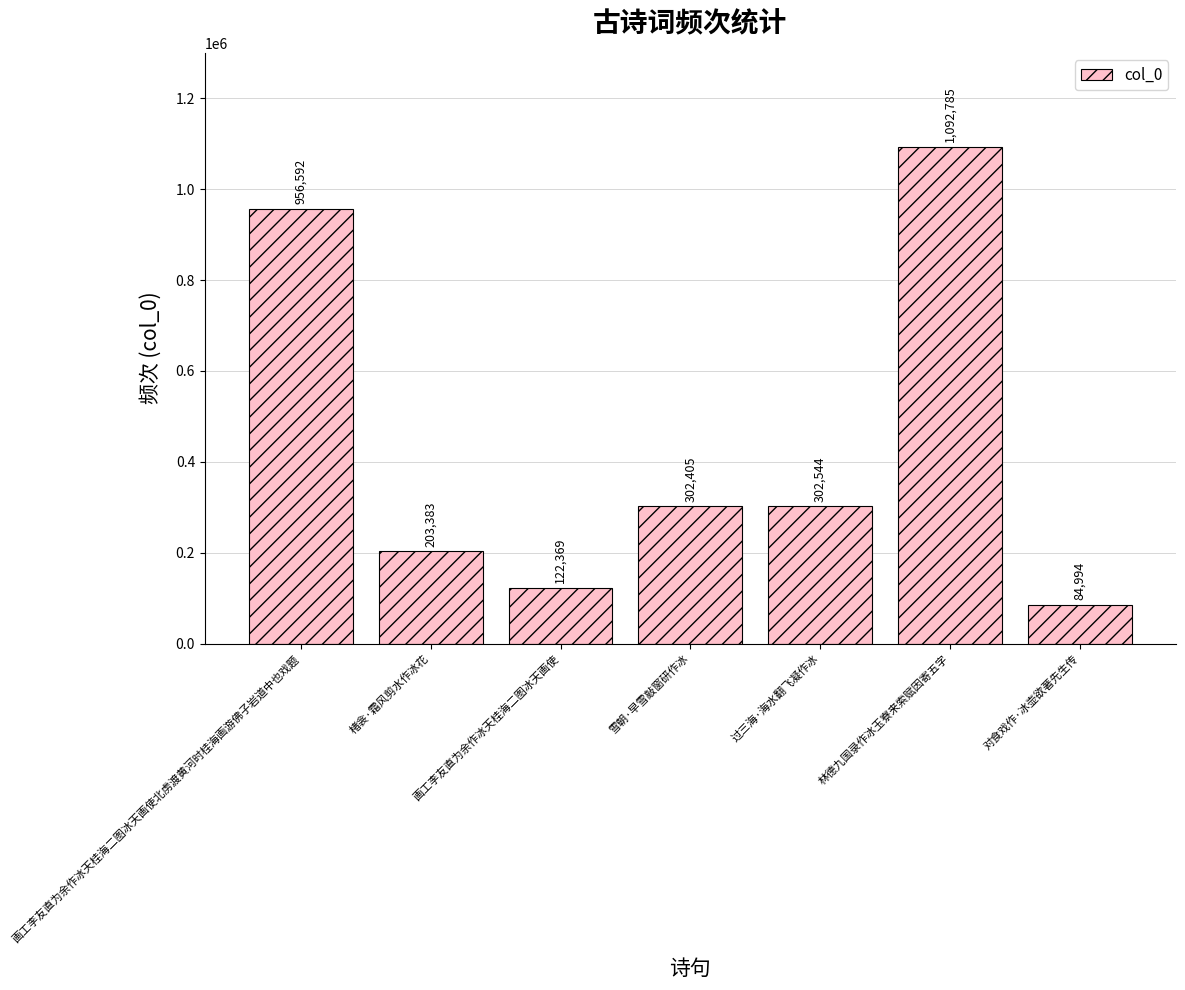

Reading left to right, what are all the values shown in this chart?

画工李友直为余作冰天桂海二图冰天画使北虏渡黄河时桂海画游佛子岩道中也戏题=956592	楮衾·霜风剪水作冰花=203383	画工李友直为余作冰天桂海二图冰天画使=122369	雪朝·早雪敲窗研作冰=302405	过三海·海水翻飞凝作冰=302544	林德九国录作冰玉寮来索赋因寄五字=1092785	对食戏作·冰壶欲著先生传=84994